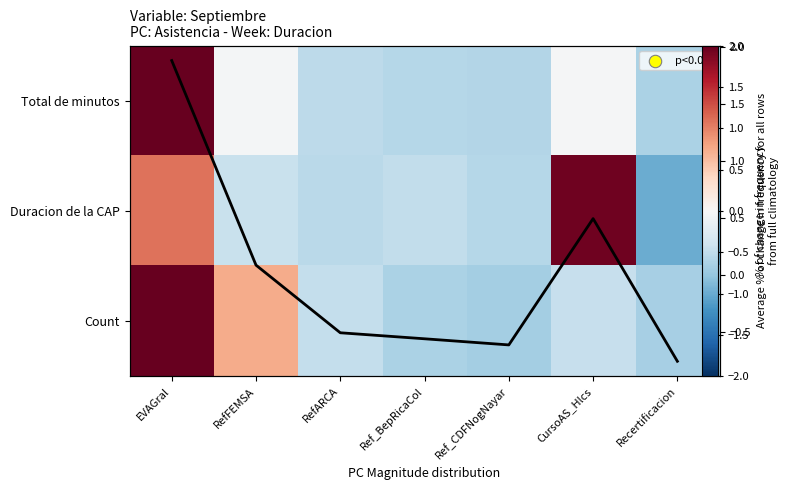

What is the total value across all series at RefFEMSA?

0.3